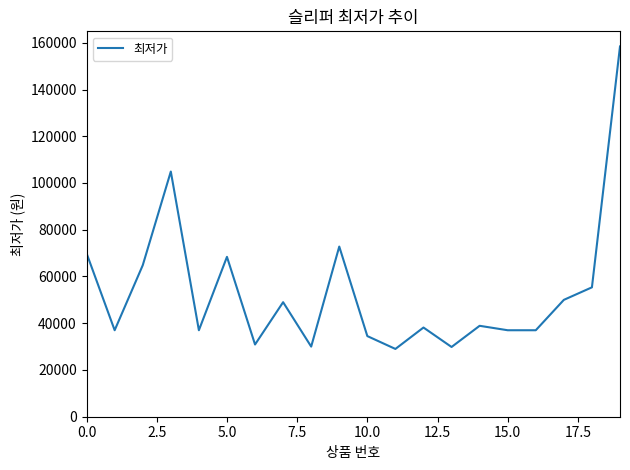

What is the smallest value displayed?

29000